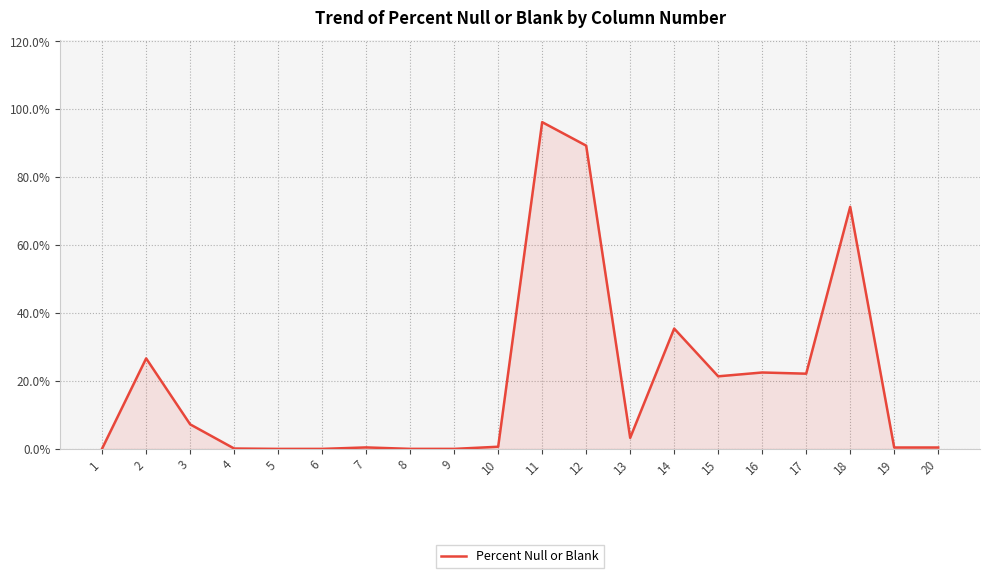

At which label does the data first exceed 3?

2